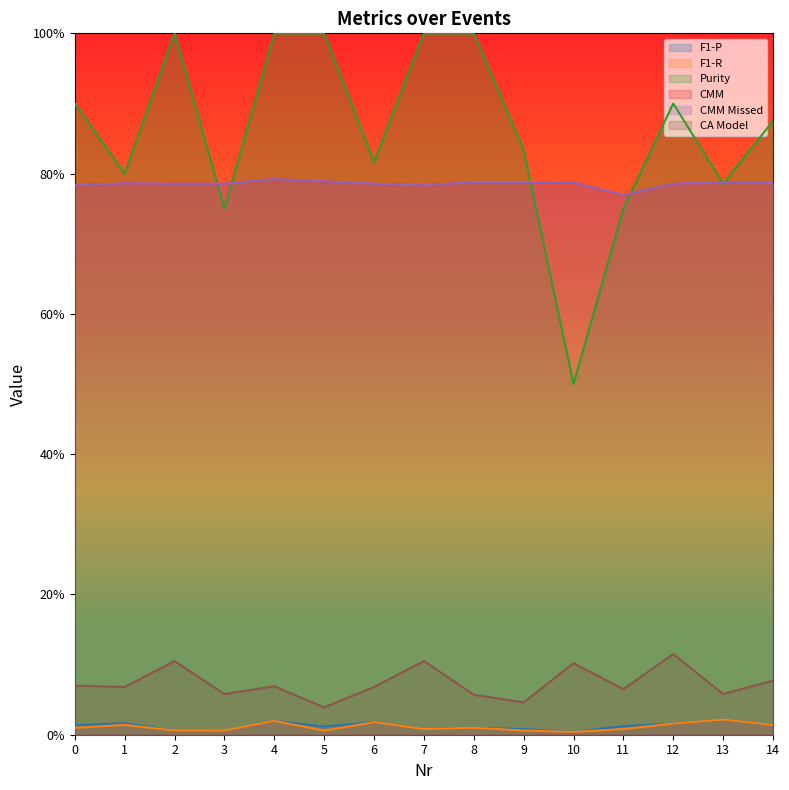

How many categories are shown in the chart?

15